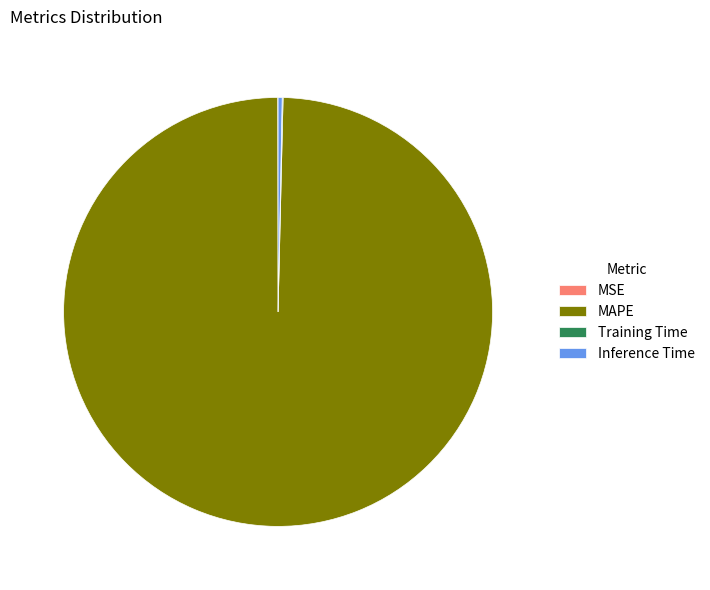

Which category has the biggest portion of the pie?

MAPE